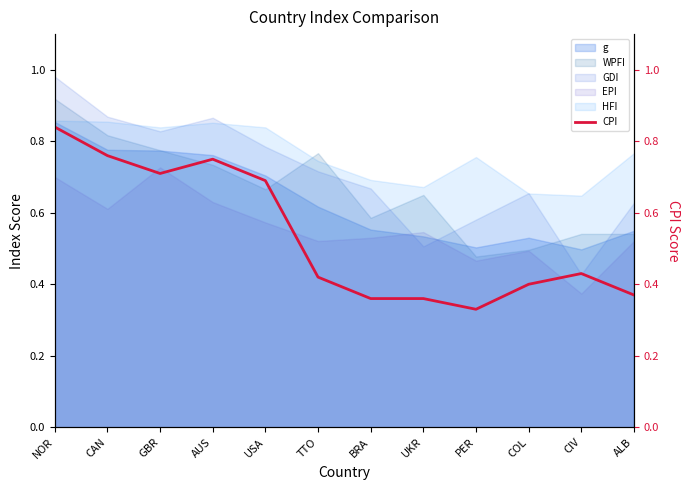

Reading left to right, what are all the values shown in this chart?

0.8	0.8	0.7	0.8	0.7	0.4	0.4	0.4	0.3	0.4	0.4	0.4